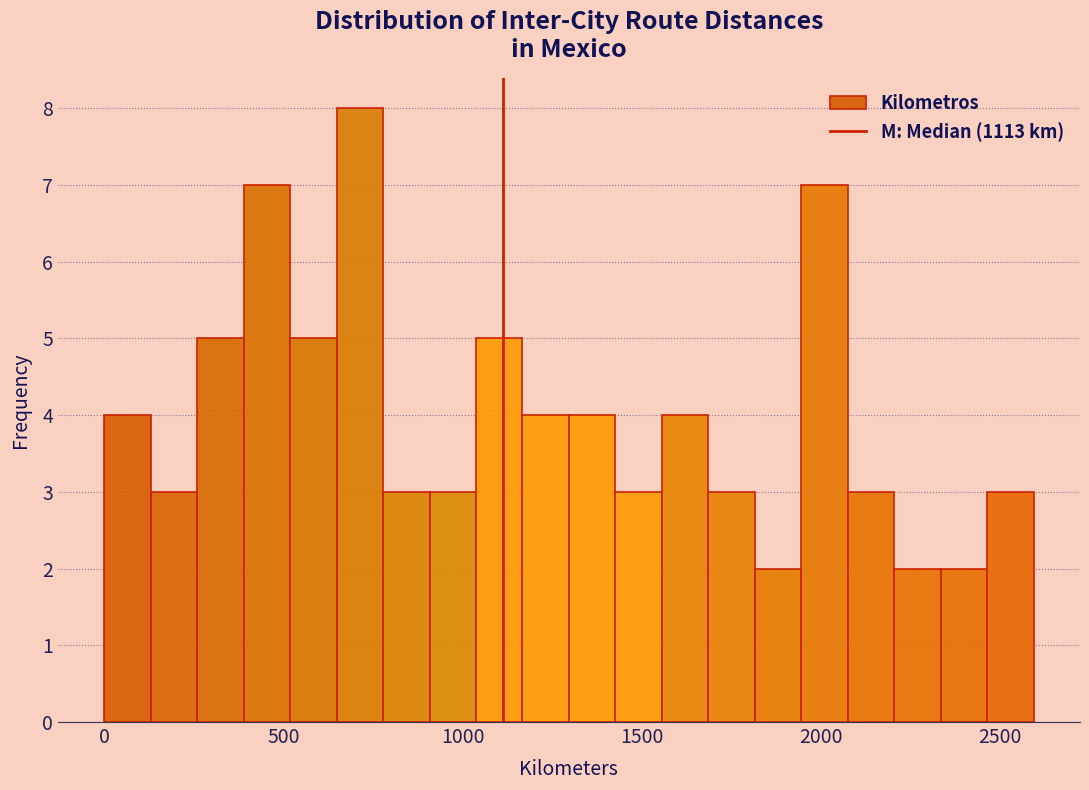

Read against the x-axis, roughly where is the centre of the tallest bar?

700